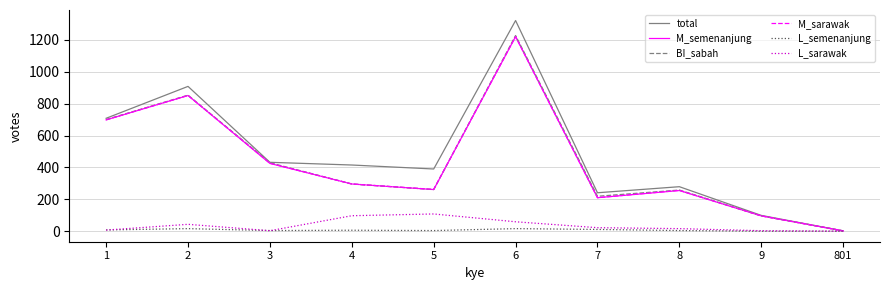

The L_sarawak series shows 7 at 1. True or false?

True